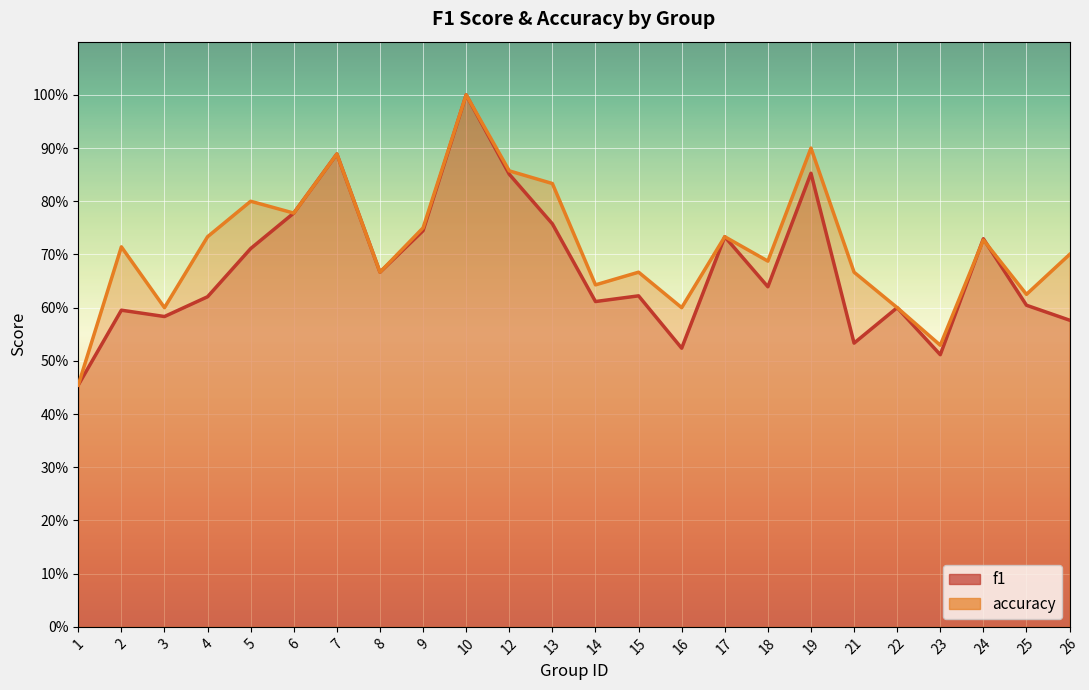

How many intersections are there between f1 and accuracy?

2